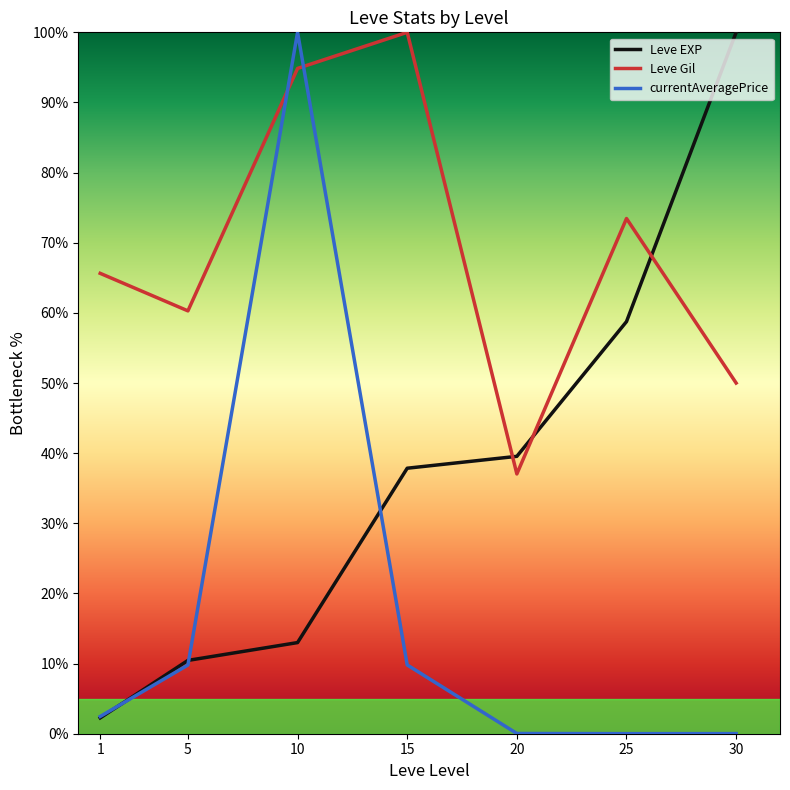

After their last crossing, which series has the higher values: Leve Gil or Leve EXP?

Leve EXP